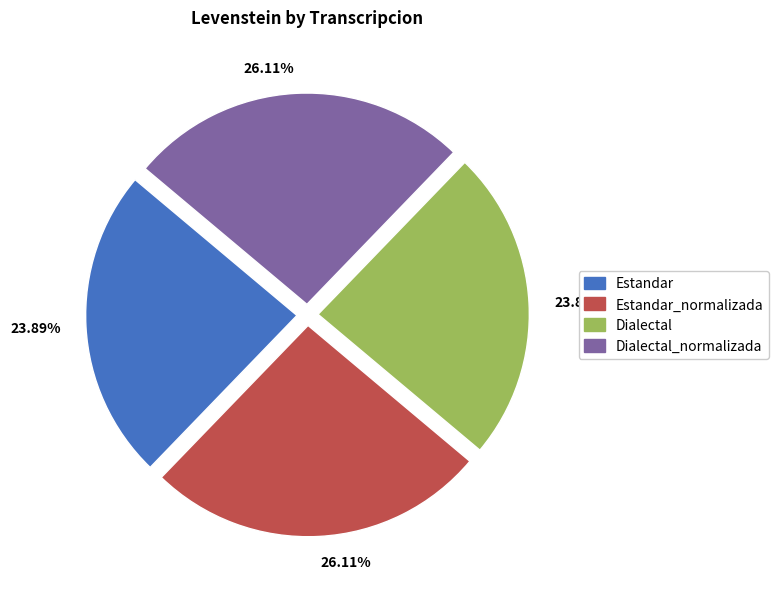

To the nearest percent, what is the difference between the largest and smallest slice percentages?

2%